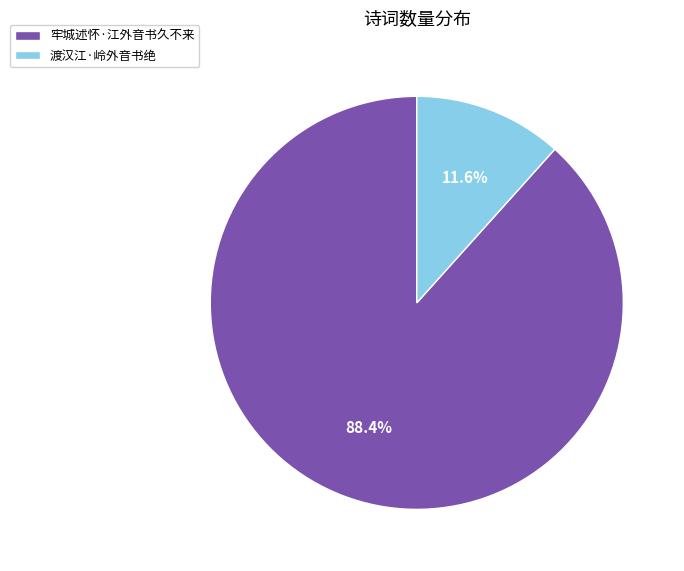

The 牢城述怀·江外音书久不来 slice represents 76% of the pie. True or false?

False